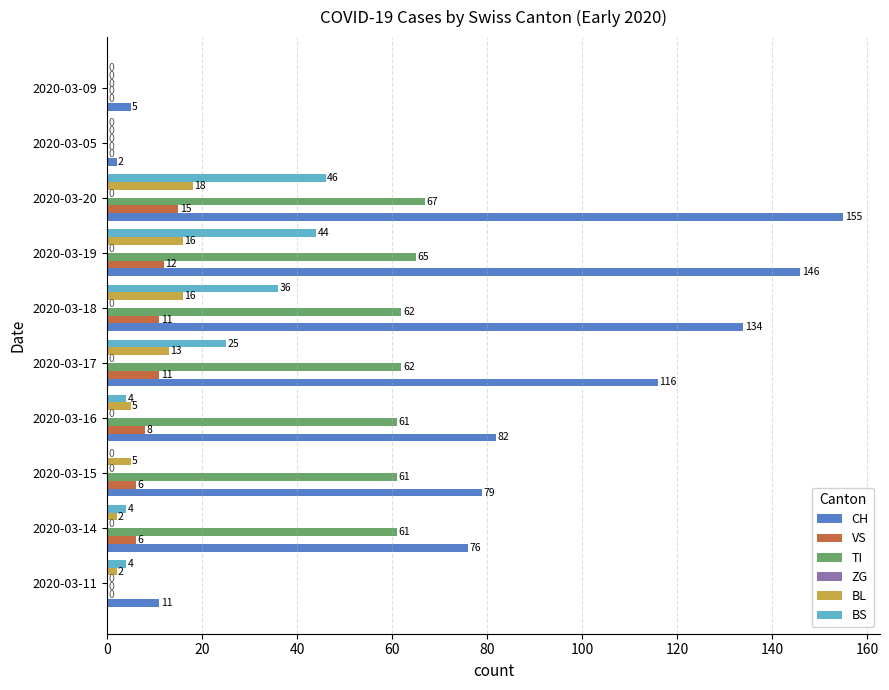

What is the sum of all BL values?

77